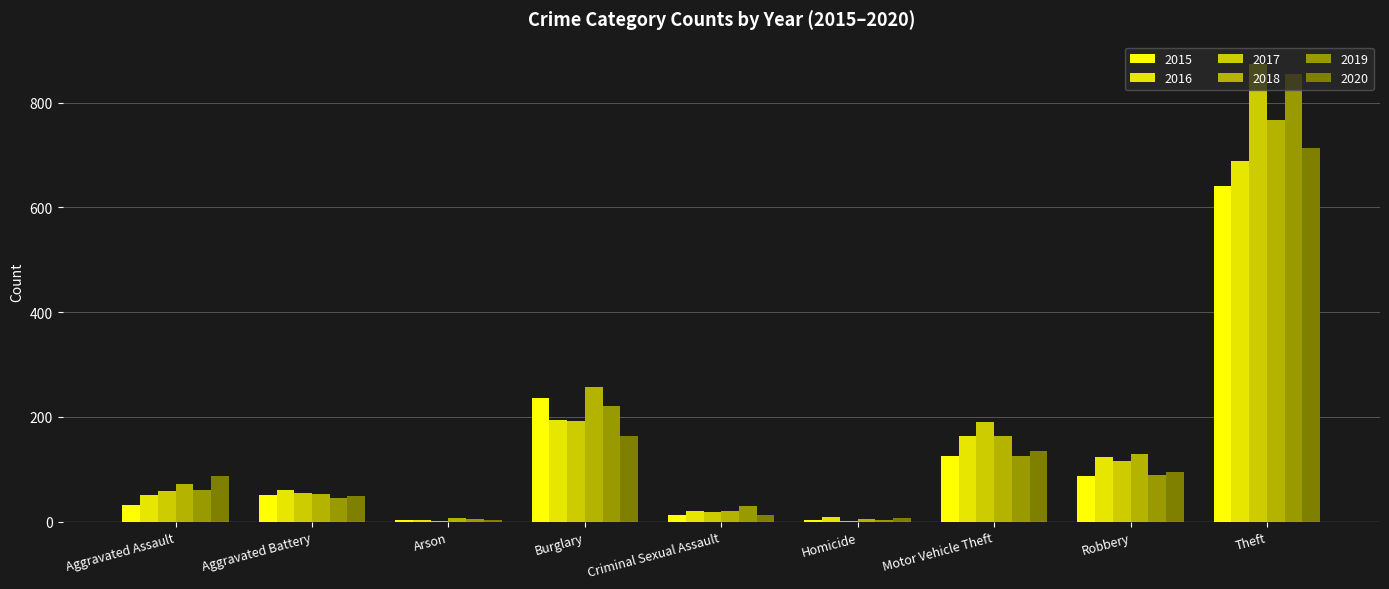

What are all the series names shown in the legend?

2015, 2016, 2017, 2018, 2019, 2020